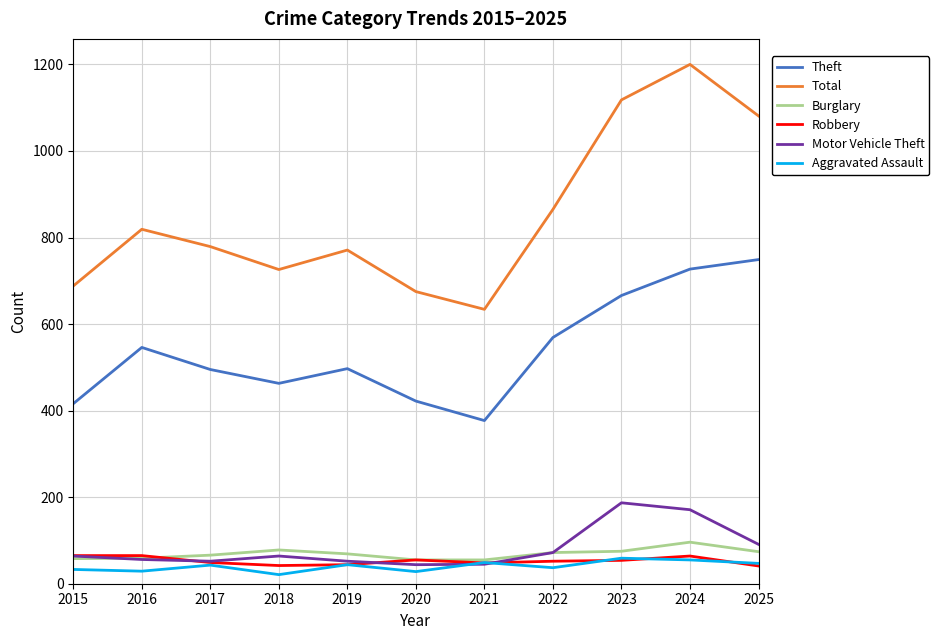

Is it true that Motor Vehicle Theft equals 56 at 2016?

True